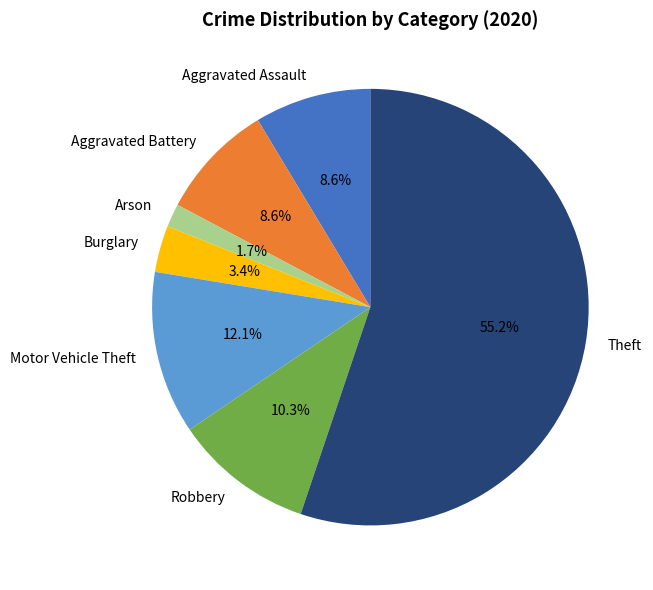

Do Robbery and Aggravated Battery together represent more than half of the pie?

No